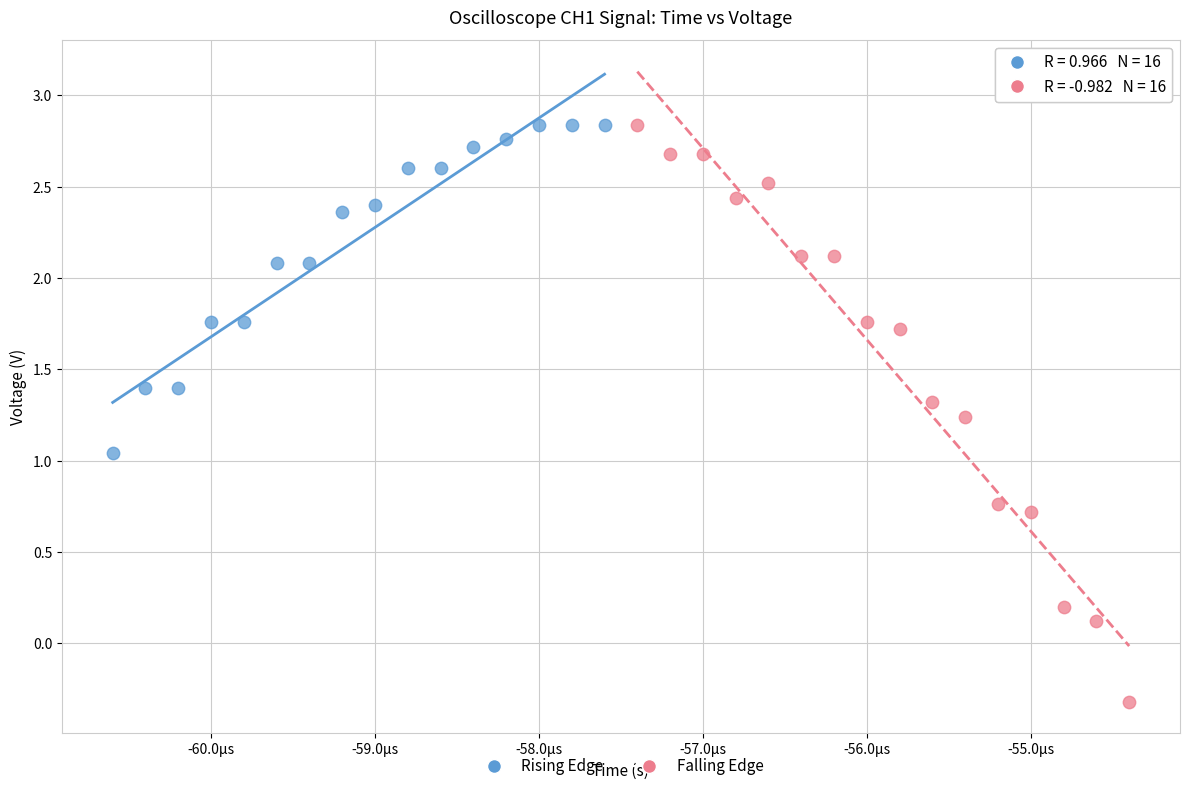

Which series has the largest Y range (max minus min)?

Falling Edge